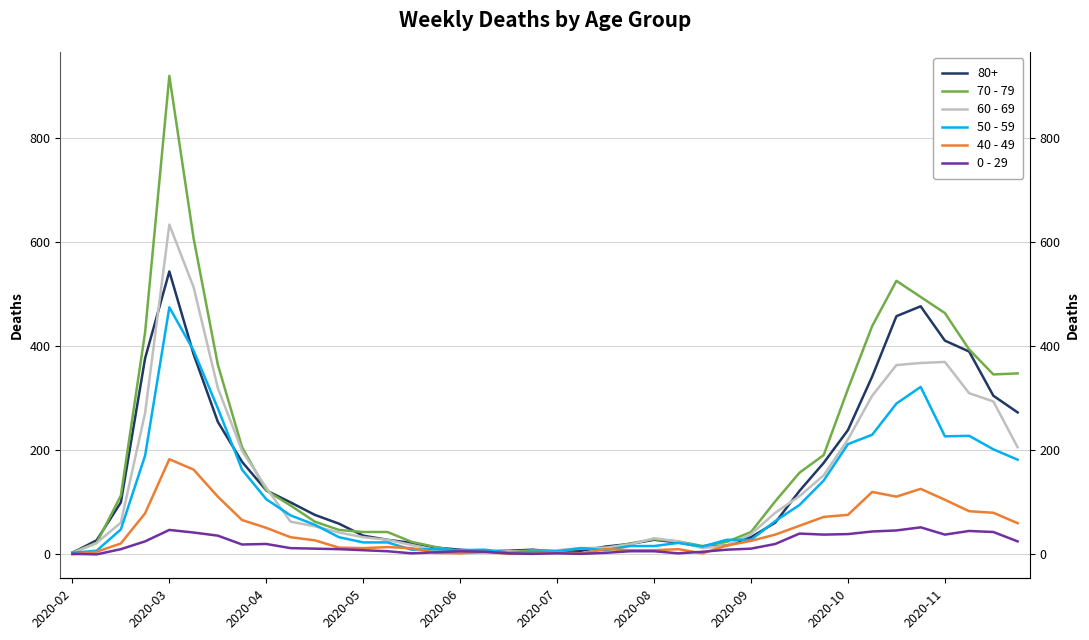

How many data points in 0 - 29 are less than 11?

20